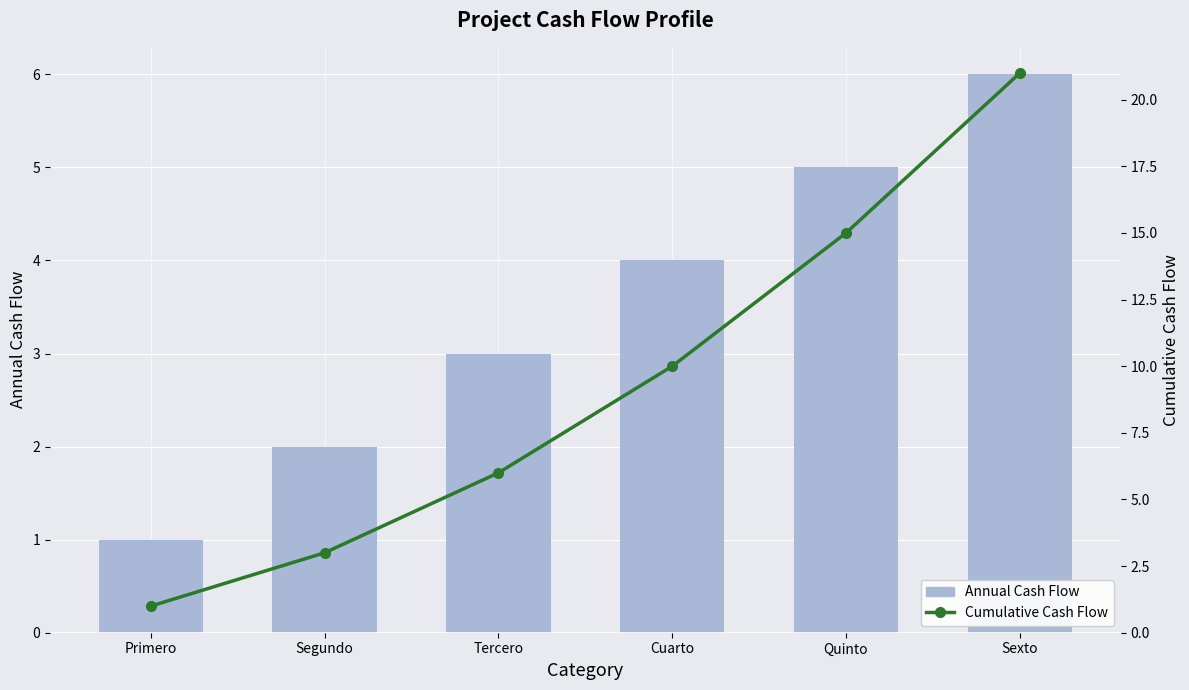

Is the value of Annual Cash Flow at Cuarto greater than the value of Cumulative Cash Flow at Segundo?

Yes